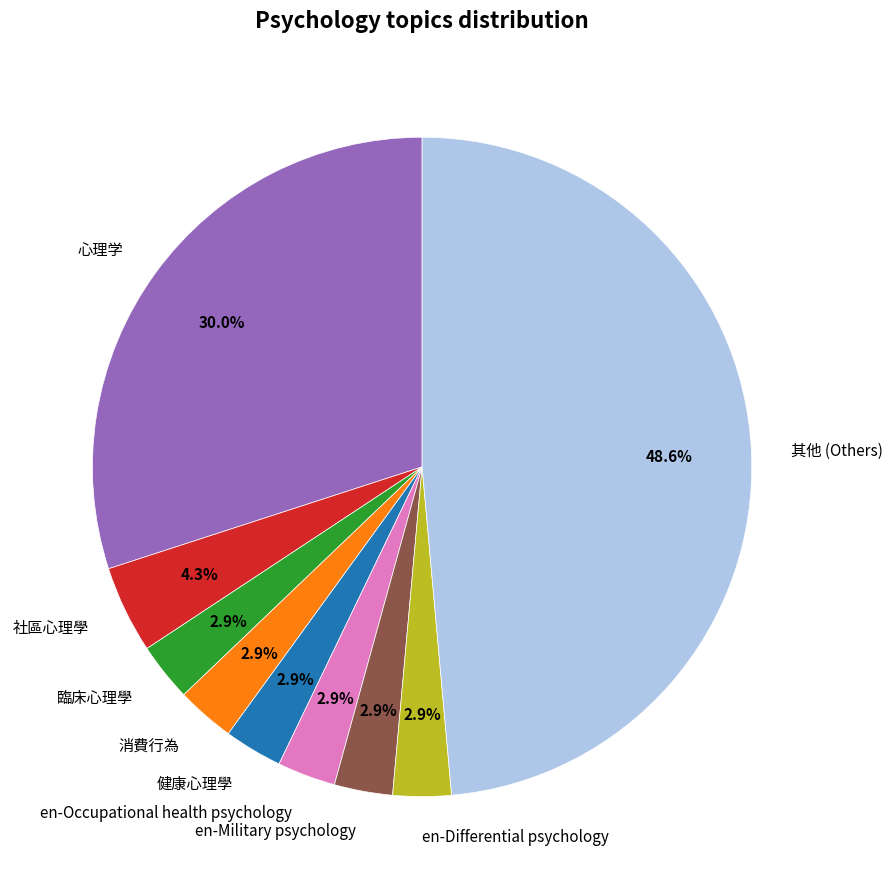

Which category has the biggest portion of the pie?

其他 (Others)